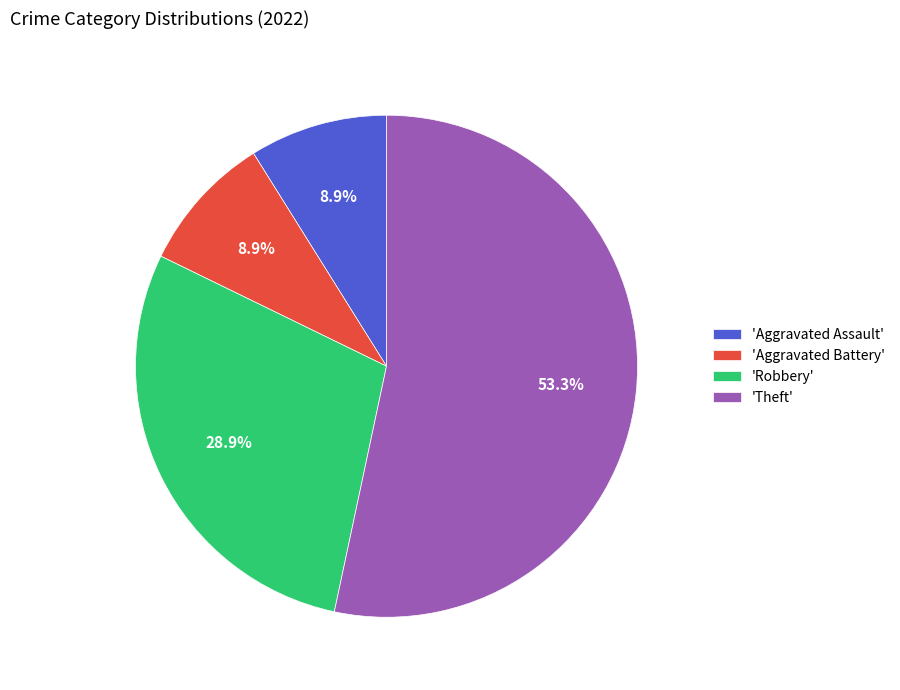

To the nearest percent, what is the difference between the largest and smallest slice percentages?

44%